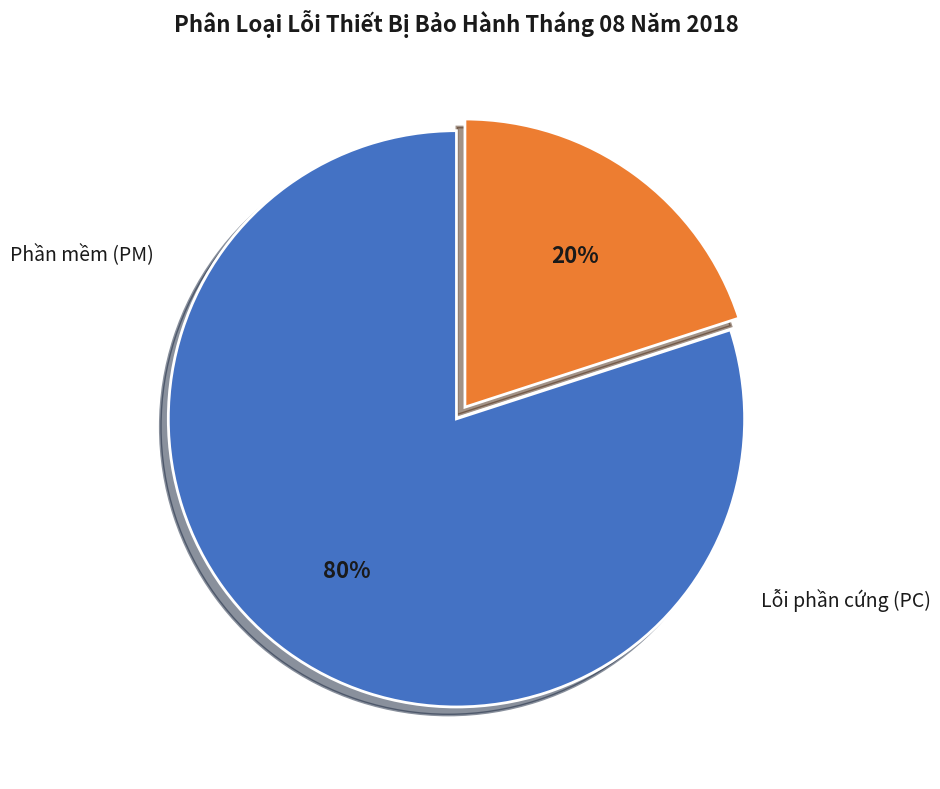

True or false: Phần mềm (PM) accounts for 88% of the total.

False